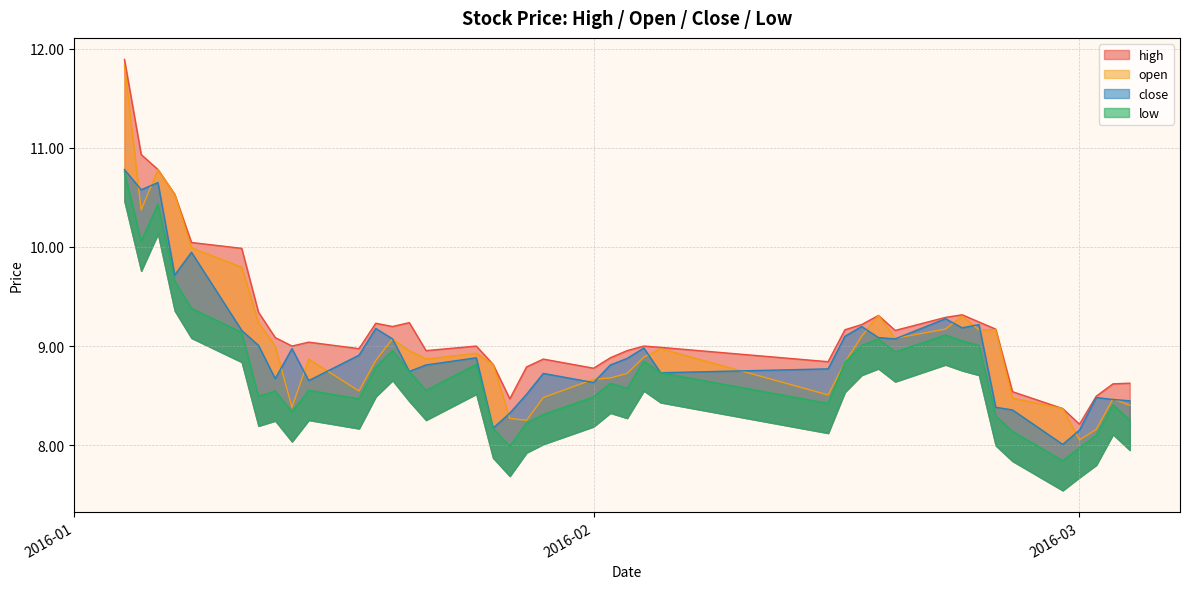

At which category is the sum across all series the highest?

2016-01